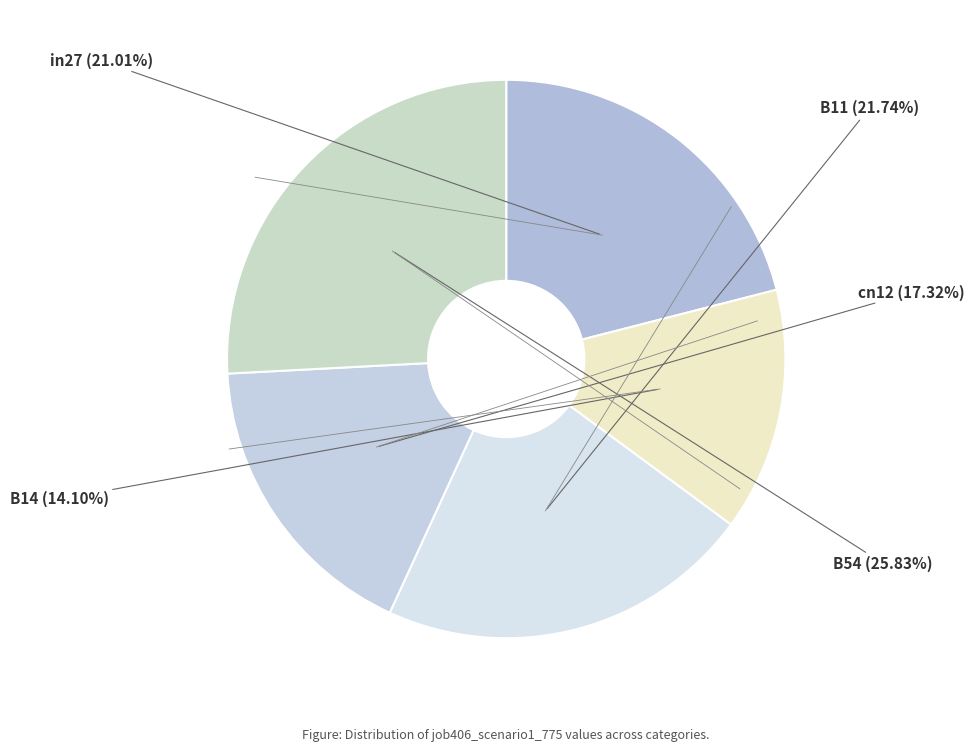

Between cn12 and B11, which is larger?

B11